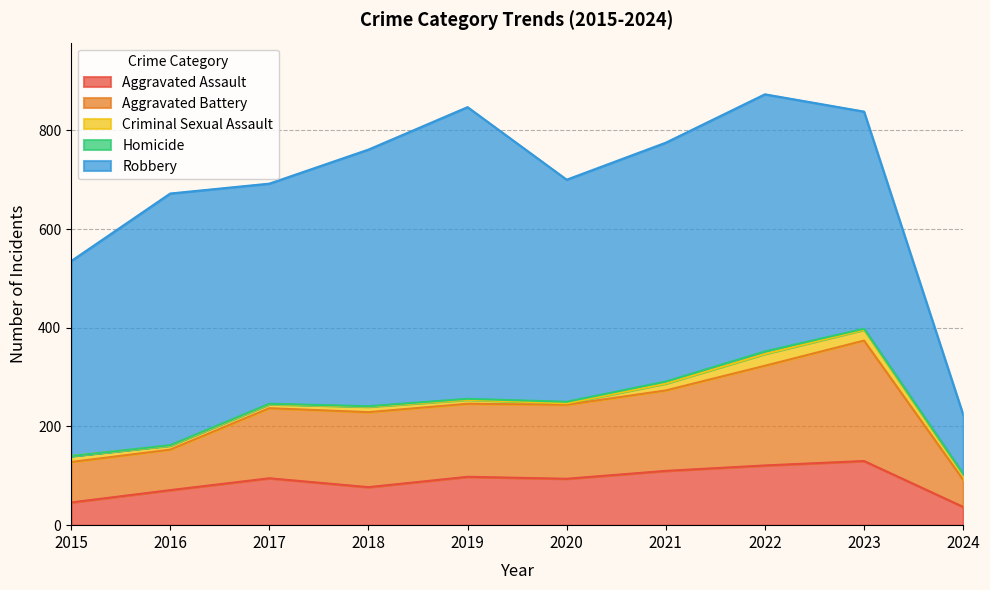

List the labels in order of Aggravated Assault value, smallest first.

2024, 2015, 2016, 2018, 2020, 2017, 2019, 2021, 2022, 2023